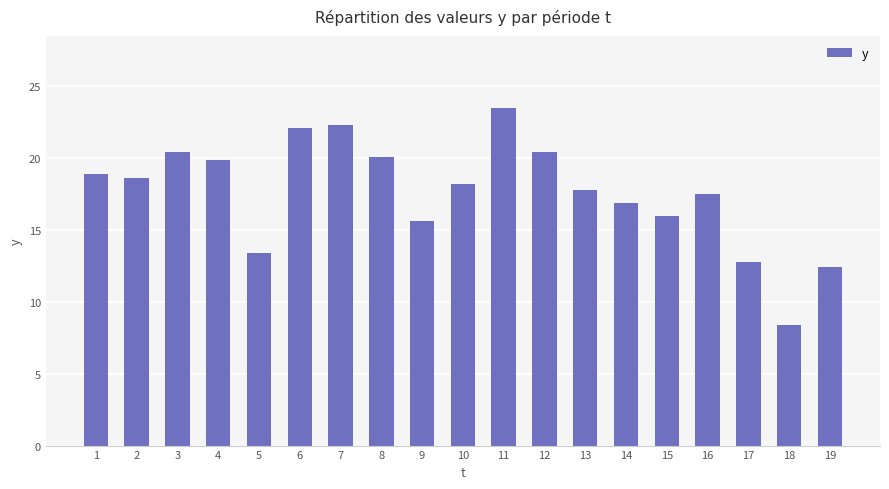

Is it true that the value at 9 is 6.1?

False